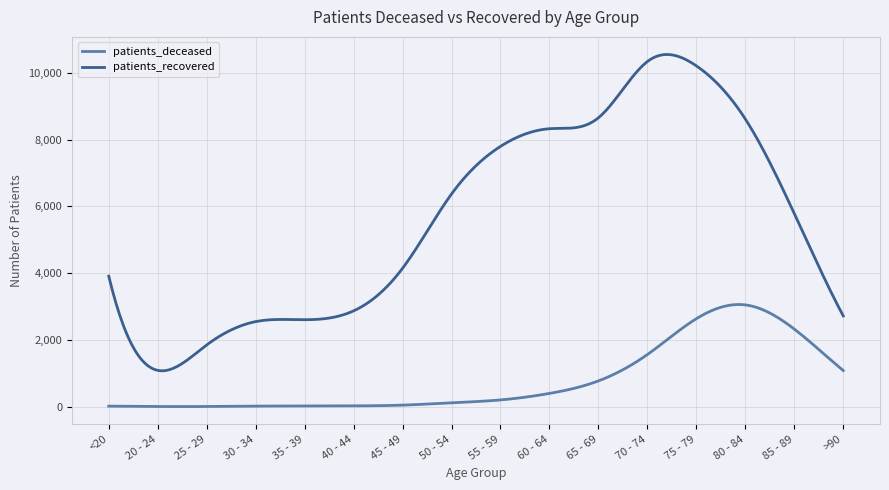

What is the minimum value for patients_recovered?

1072.7